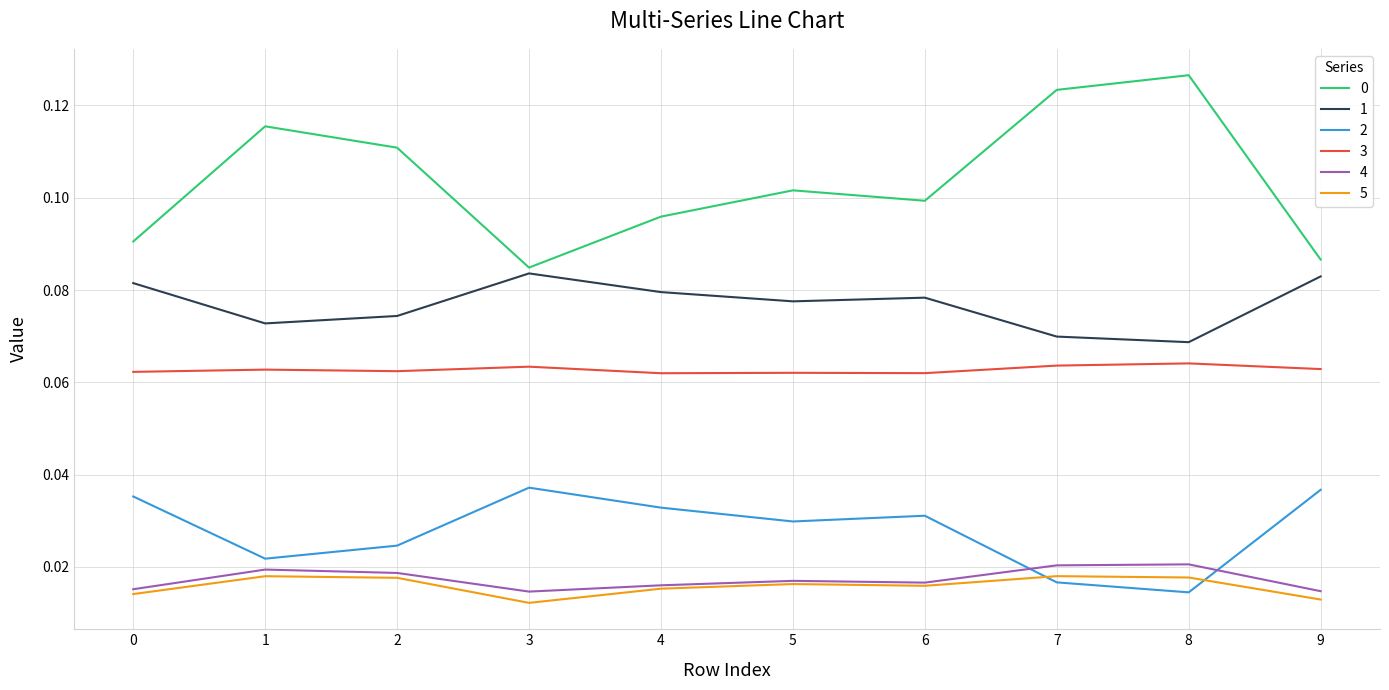

Is the value of 3 at 2 greater than the value of 5 at 0?

Yes